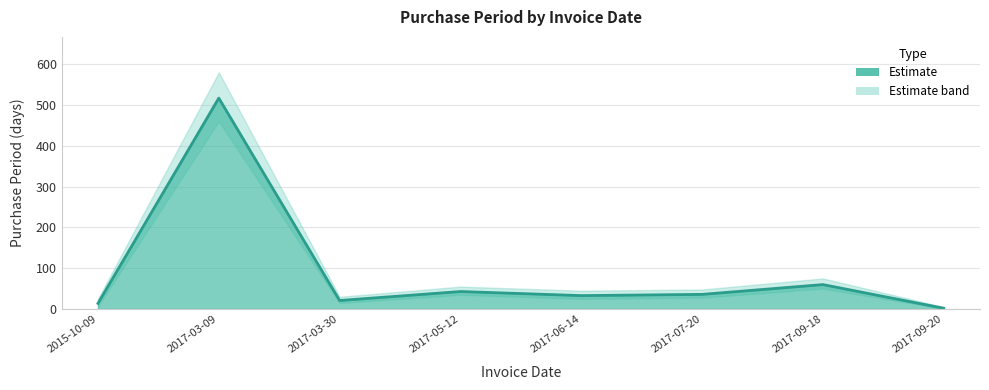

How many interior local valleys (lower than both neighbors) does the data have?

2